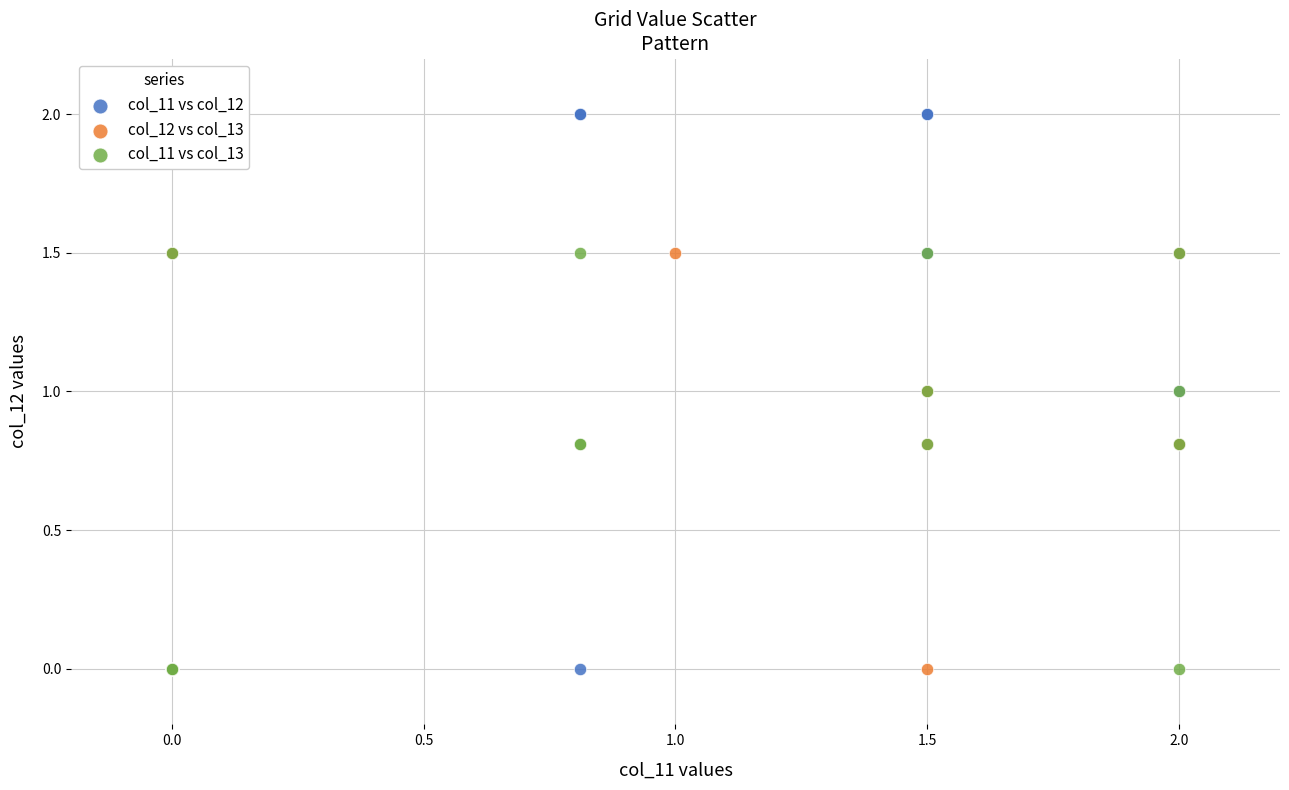

Which series reaches the maximum Y coordinate?

col_11 vs col_12